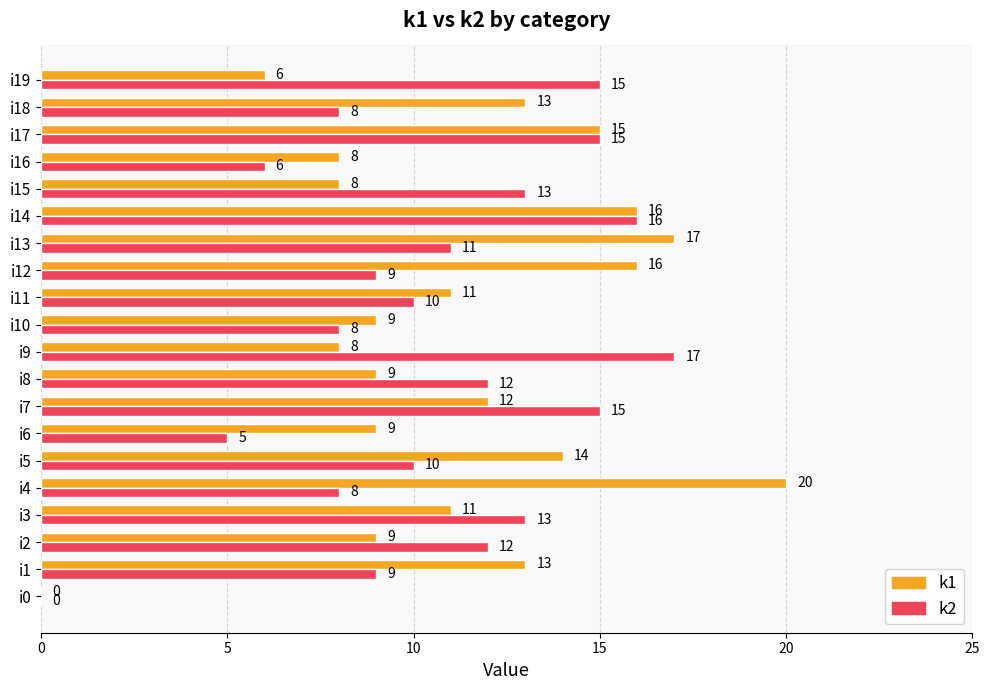

What is the total value across all series at i8?

21